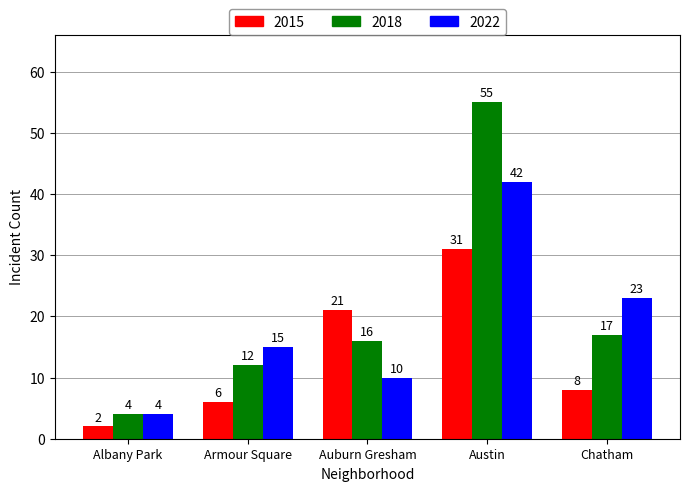

Which series has the largest total across all categories?

2018